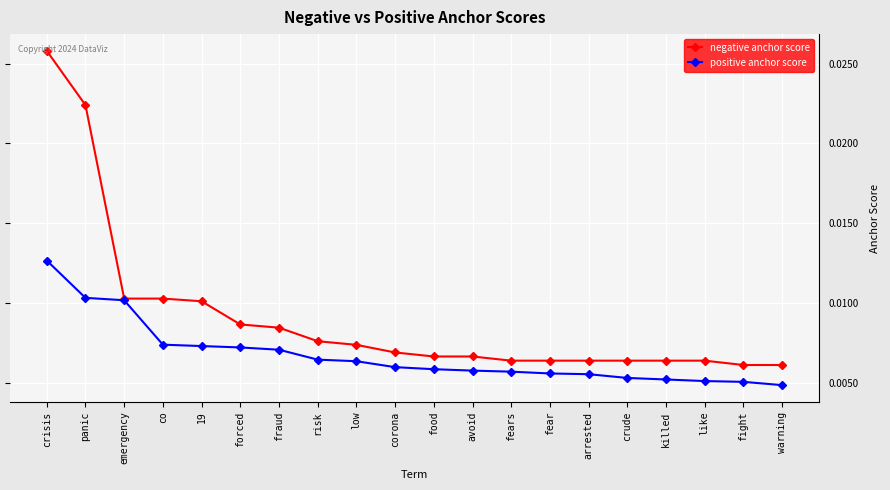

Which series has the largest range (max minus min)?

negative anchor score